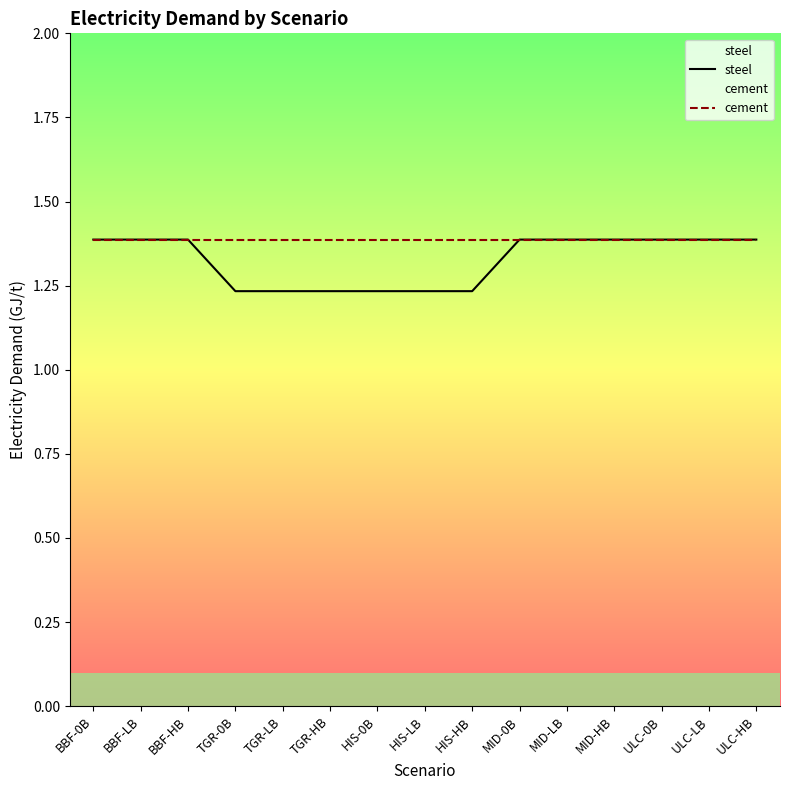

What is the highest value of the steel series?

1.4